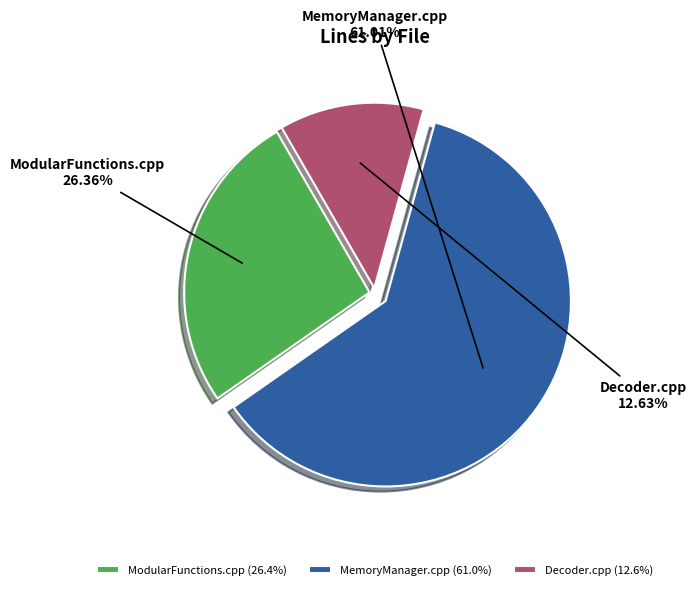

Count the number of slices in the pie.

3